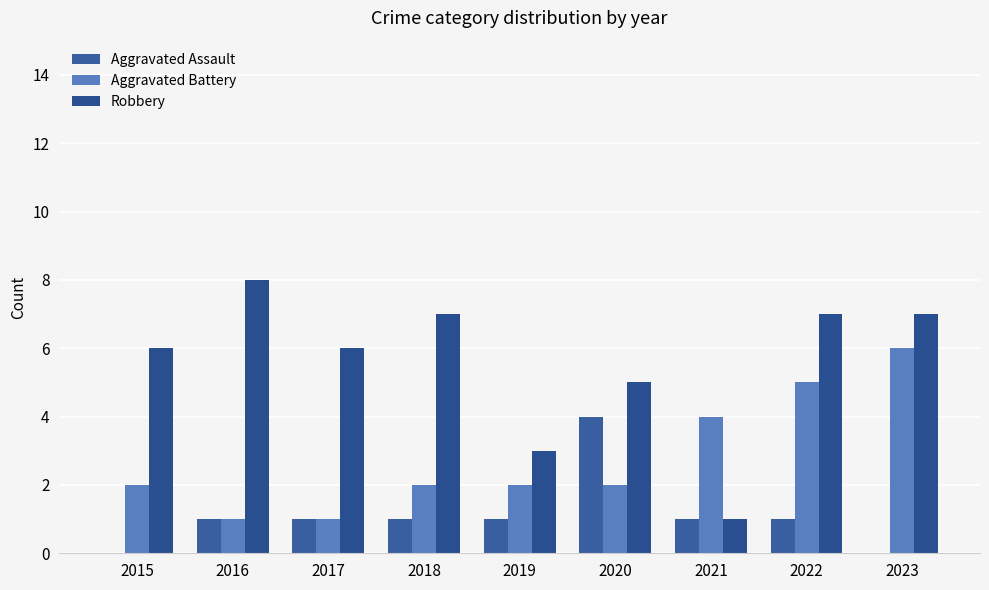

How many data points does each series have?

9